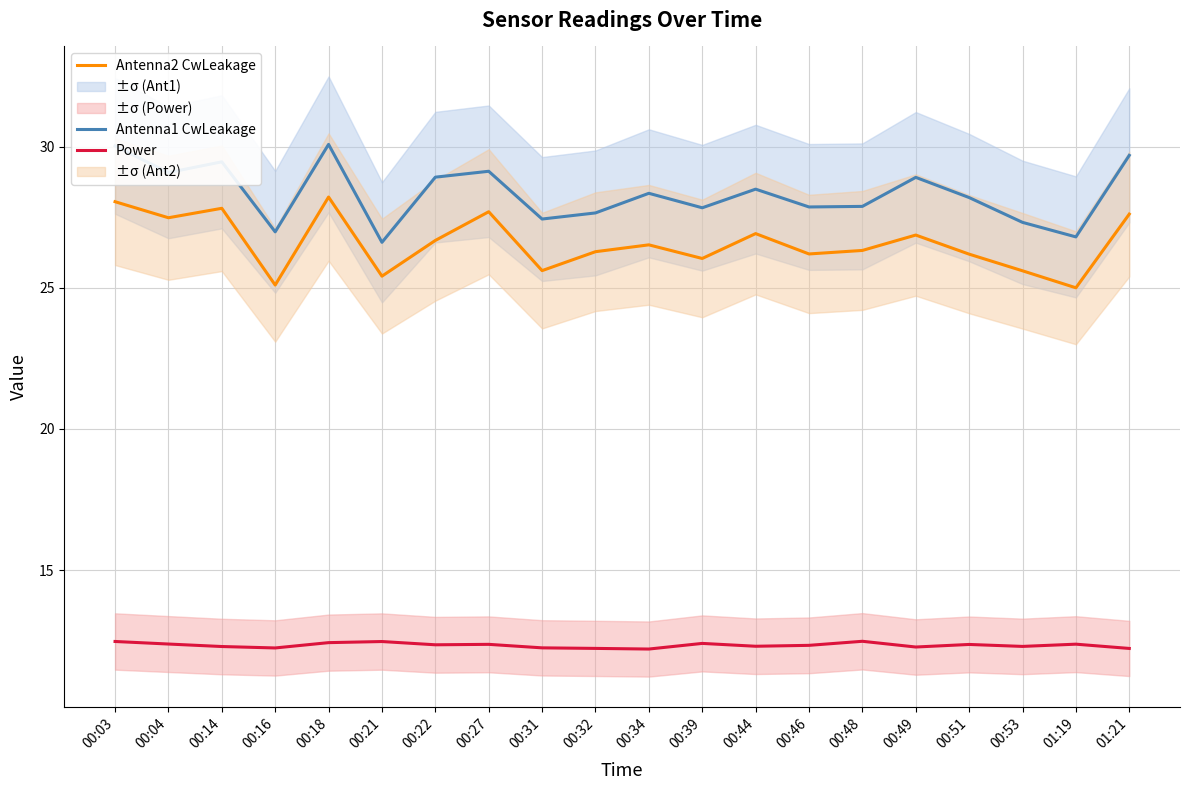

What is the minimum value for Antenna1 CwLeakage?

26.6